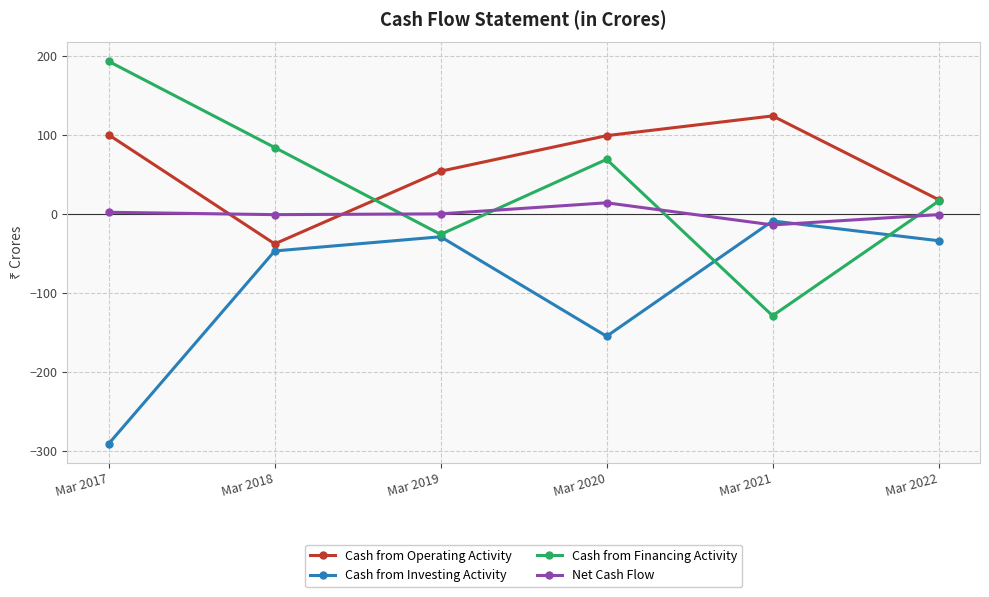

What is the highest value of the Cash from Operating Activity series?

124